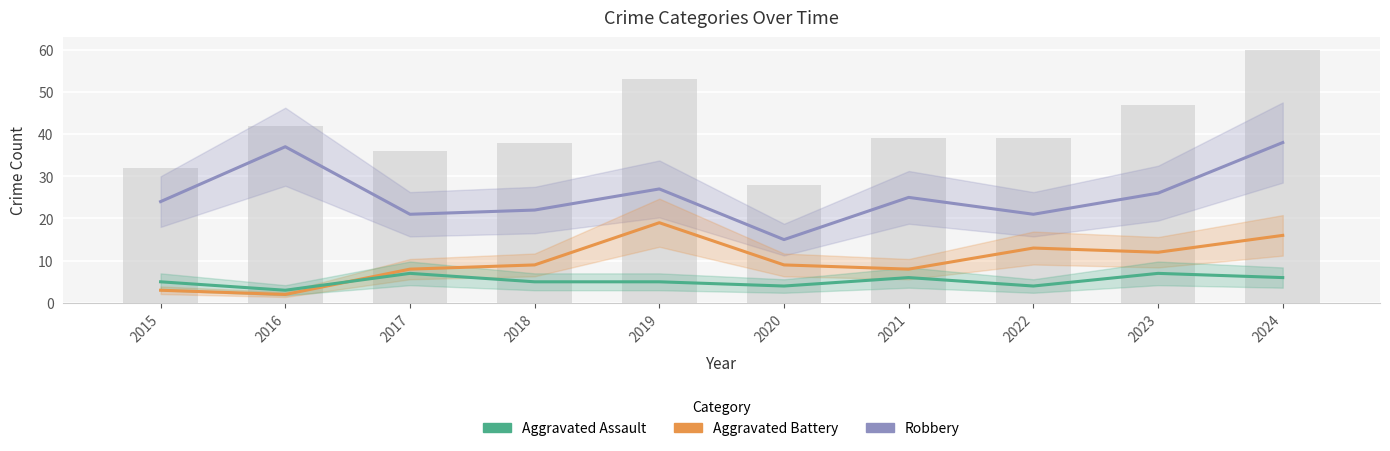

At how many categories does at least one series exceed 24?

5